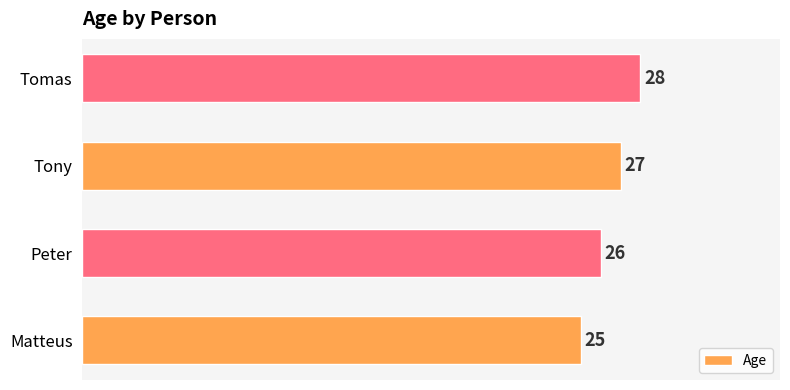

At which label is the value closest to 26?

Peter